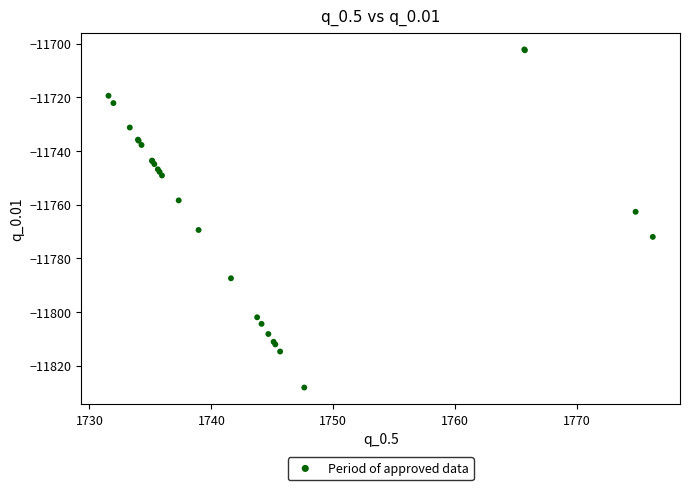

What Y value in the scatter plot is closest to -11765?

-11762.6